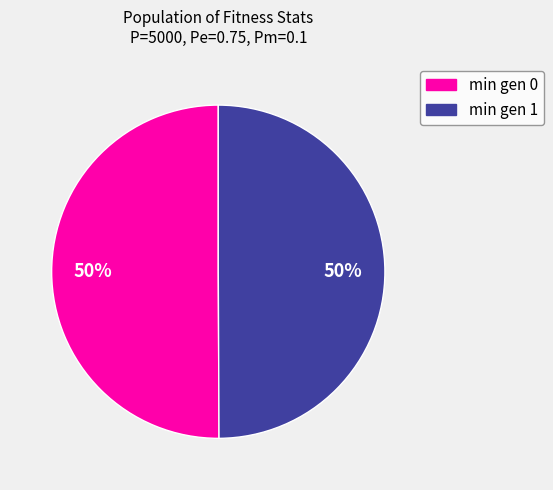

What is the ratio of the value at min gen 1 to the value at min gen 0?

1.0